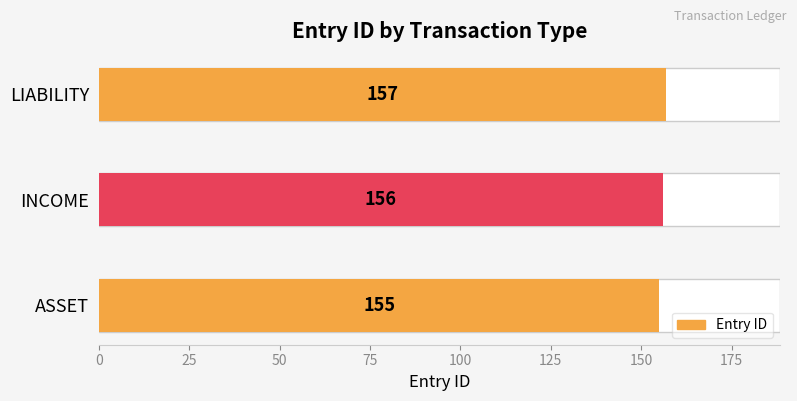

Reading left to right, extract all data points from this chart.

155	156	157